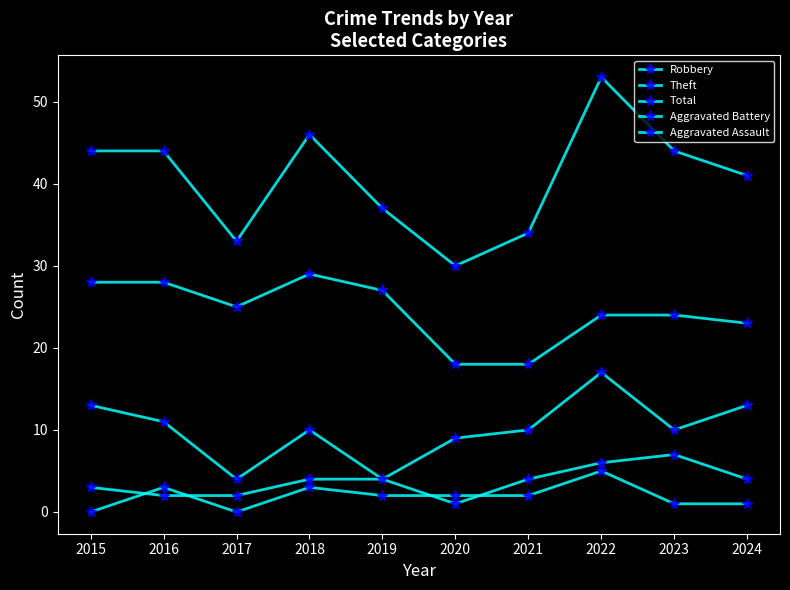

What is the difference between the maximum and minimum values in the Total series?

23